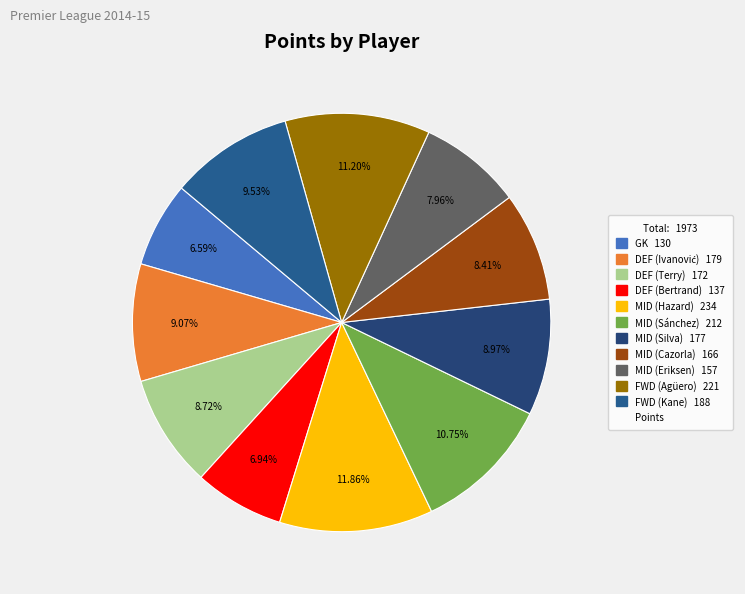

How many segments does this pie chart have?

11